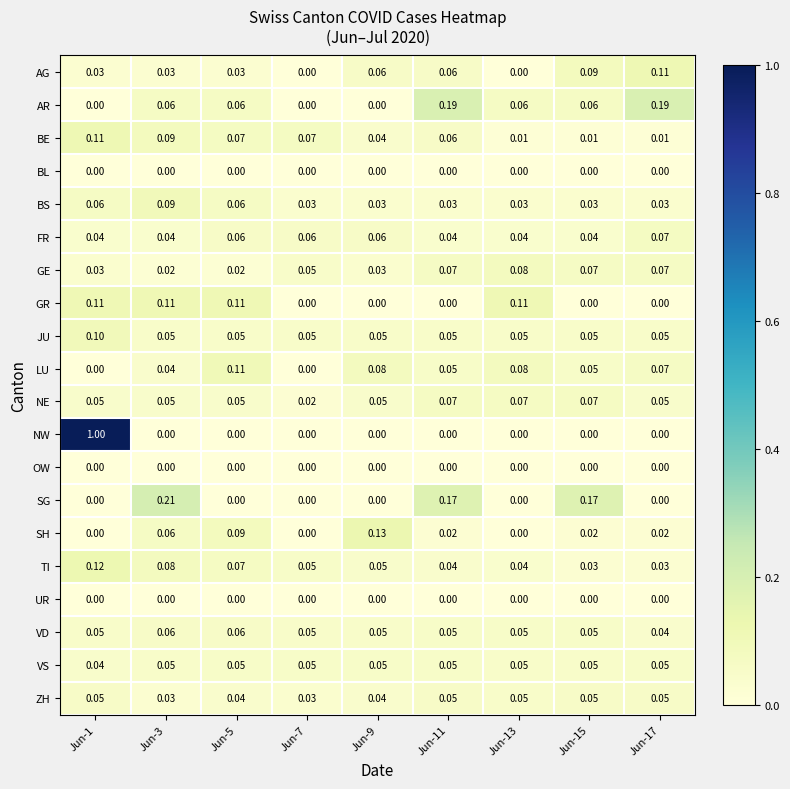

Between Jun-5 and Jun-11, which series saw the biggest shift?

SG